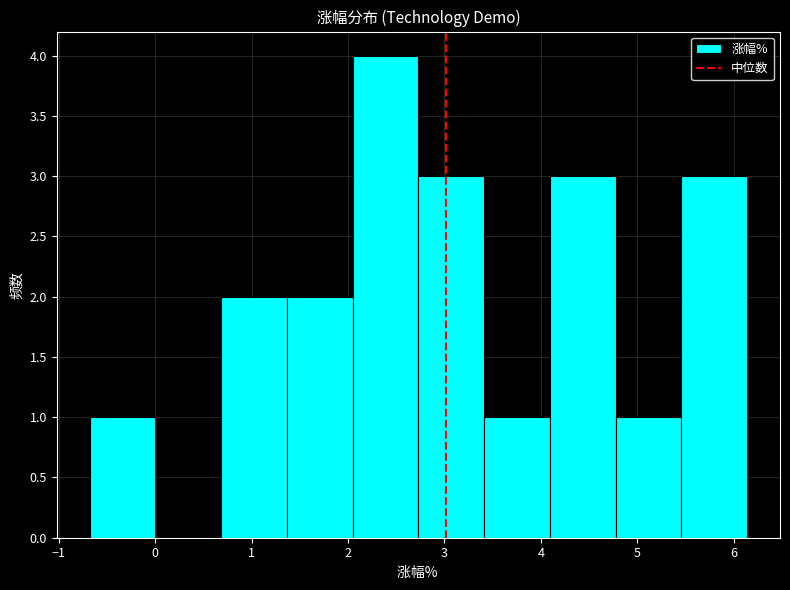

Reading left to right, transcribe this chart: for each bar, give the range it covers on the x-axis and its height. Neither the bar edges nor the heights are printed on the chart, so give them approximately, as read against the axes.

-0.7 to 0.0: 1
0.0 to 0.7: 0
0.7 to 1.4: 2
1.4 to 2.0: 2
2.0 to 2.7: 4
2.7 to 3.4: 3
3.4 to 4.1: 1
4.1 to 4.8: 3
4.8 to 5.5: 1
5.5 to 6.1: 3